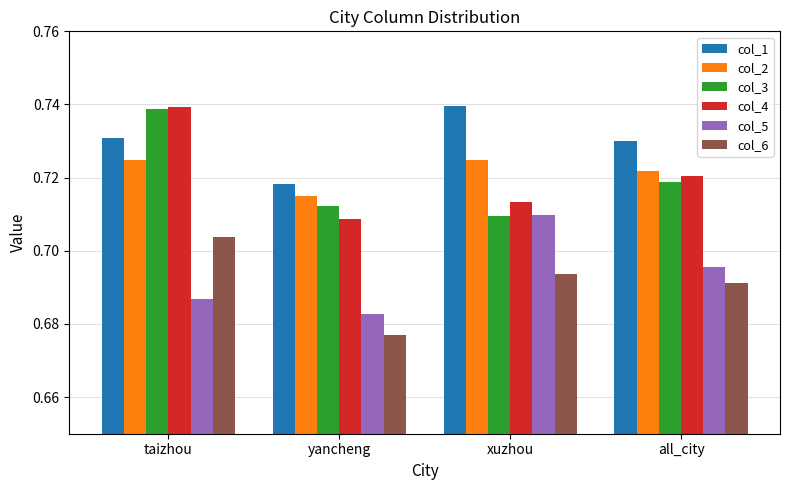

At which category is the sum across all series the highest?

taizhou